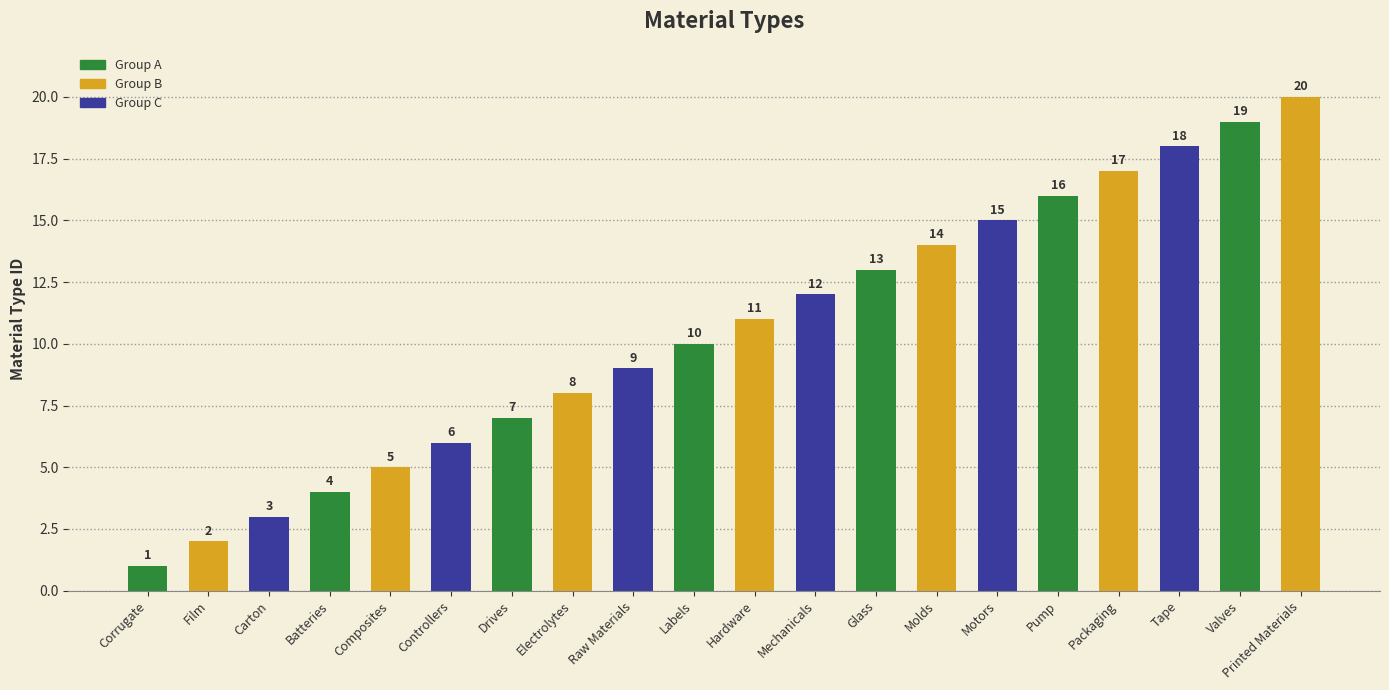

List the labels in order of value, smallest first.

Corrugate, Film, Carton, Batteries, Composites, Controllers, Drives, Electrolytes, Raw Materials, Labels, Hardware, Mechanicals, Glass, Molds, Motors, Pump, Packaging, Tape, Valves, Printed Materials